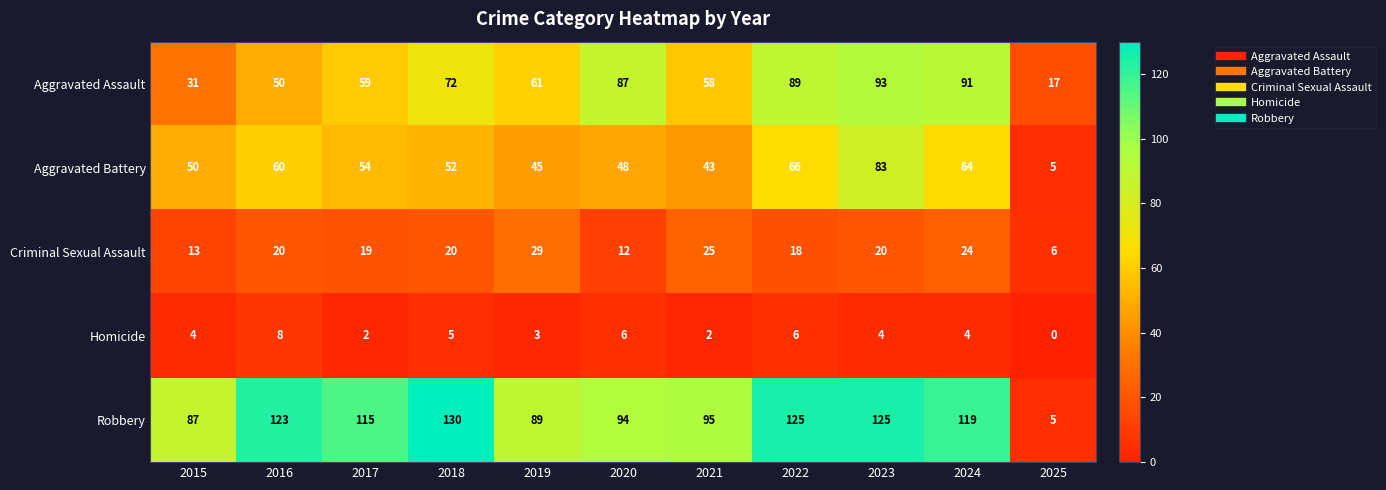

Which category has the lowest value in the Criminal Sexual Assault series?

2025